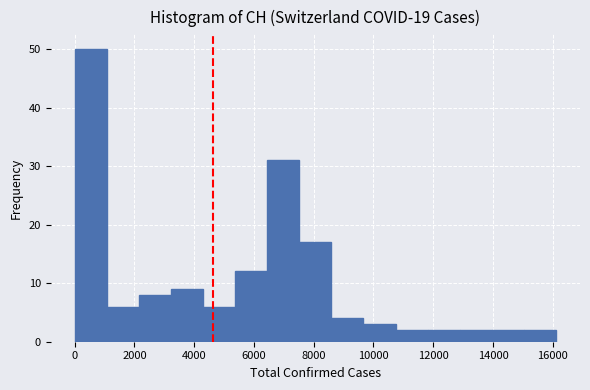

How tall is the bar that spans 5400 to 6400 on the x-axis? Neither the bar edges nor the heights are printed on the chart, so give them approximately, as read against the axes.

12